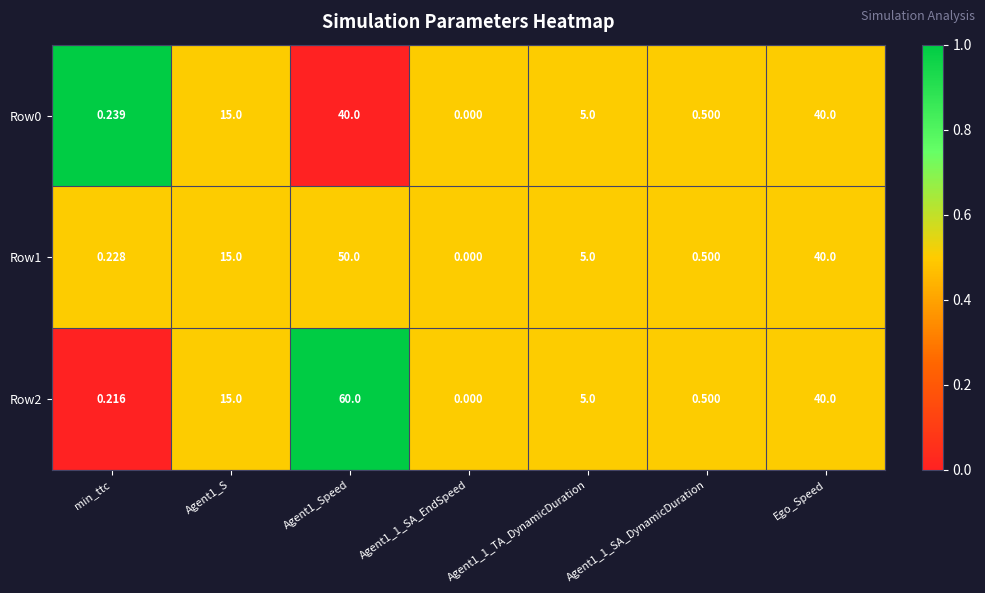

Is the value of Row0 at Agent1_Speed greater than the value of Row2 at Agent1_Speed?

No